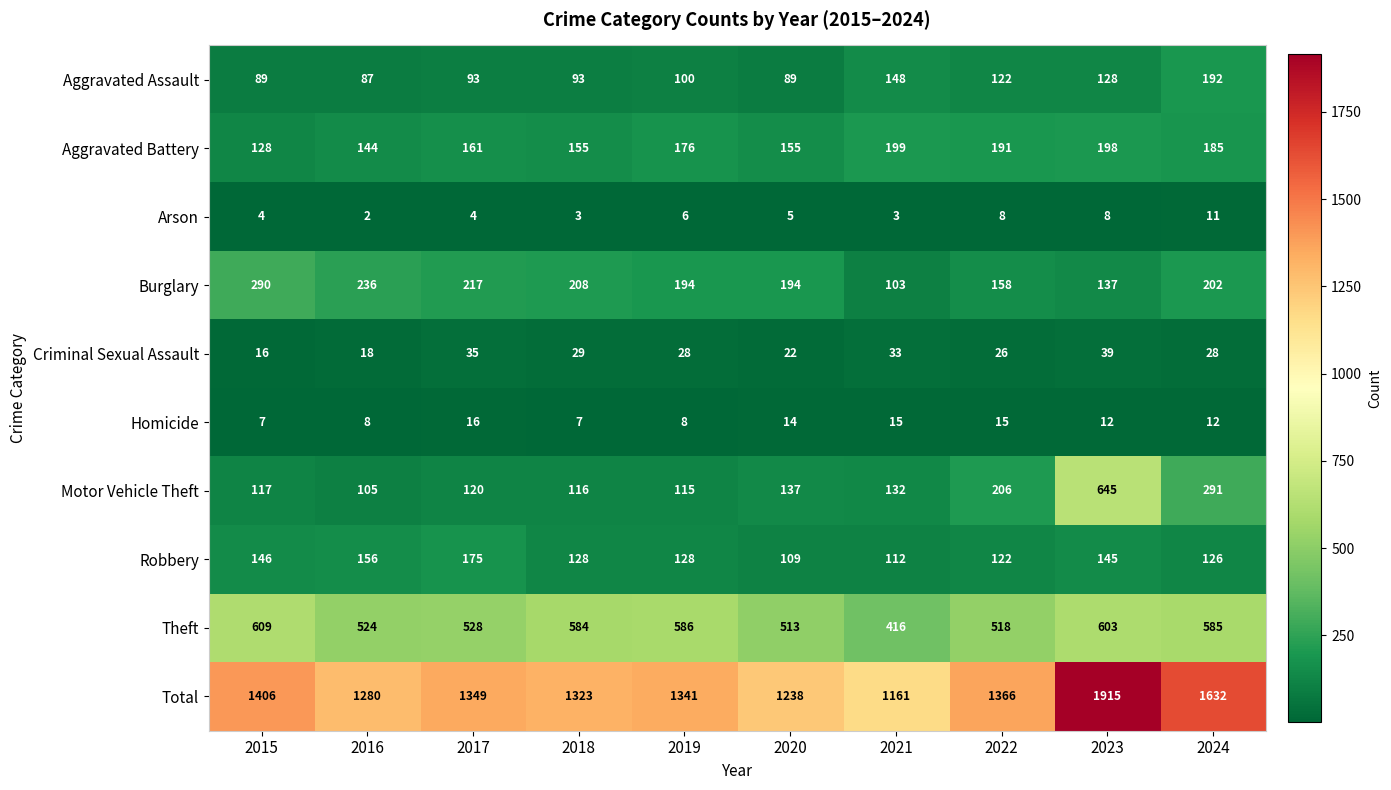

What is the difference between the highest and lowest values at 2018?

1320